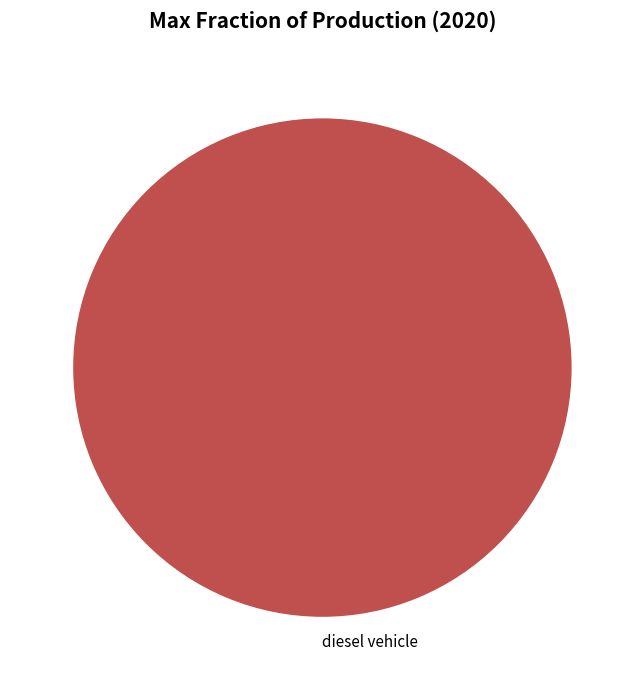

How many slices are in this pie chart?

1